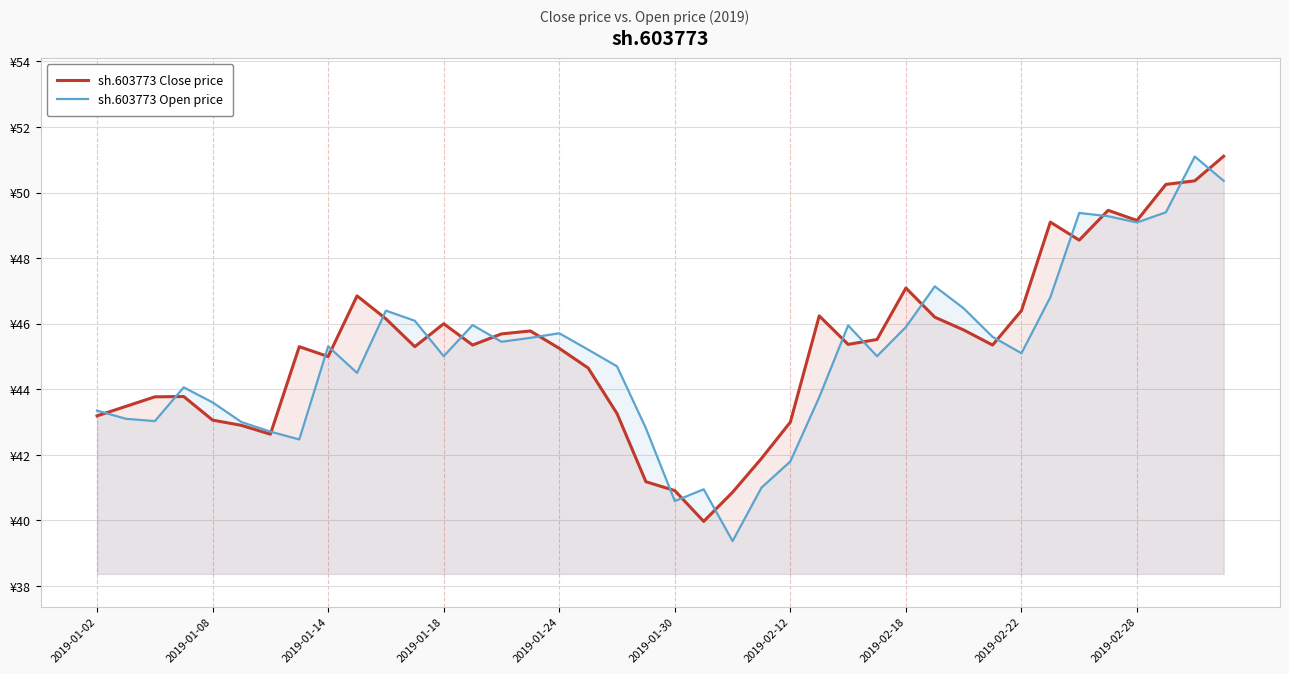

Which series has the widest spread of values?

sh.603773 Open price